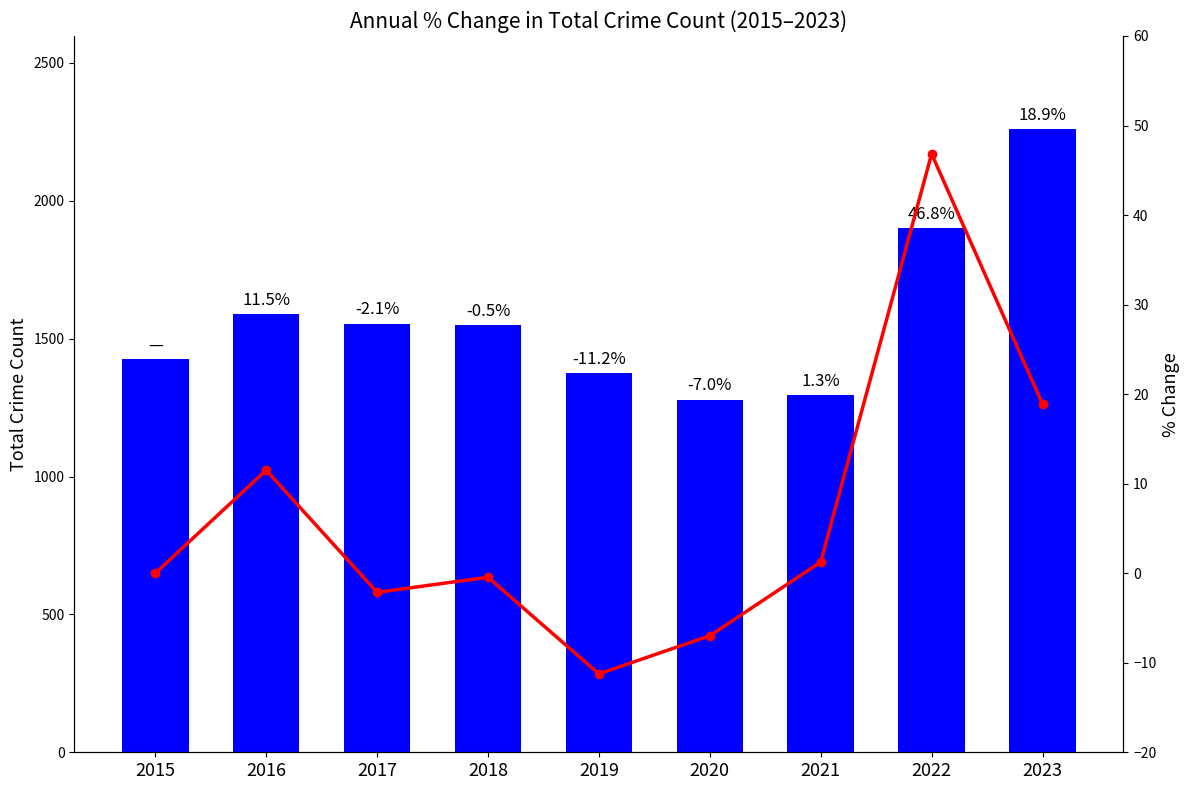

At which category does the chart reach its minimum across all series?

2019